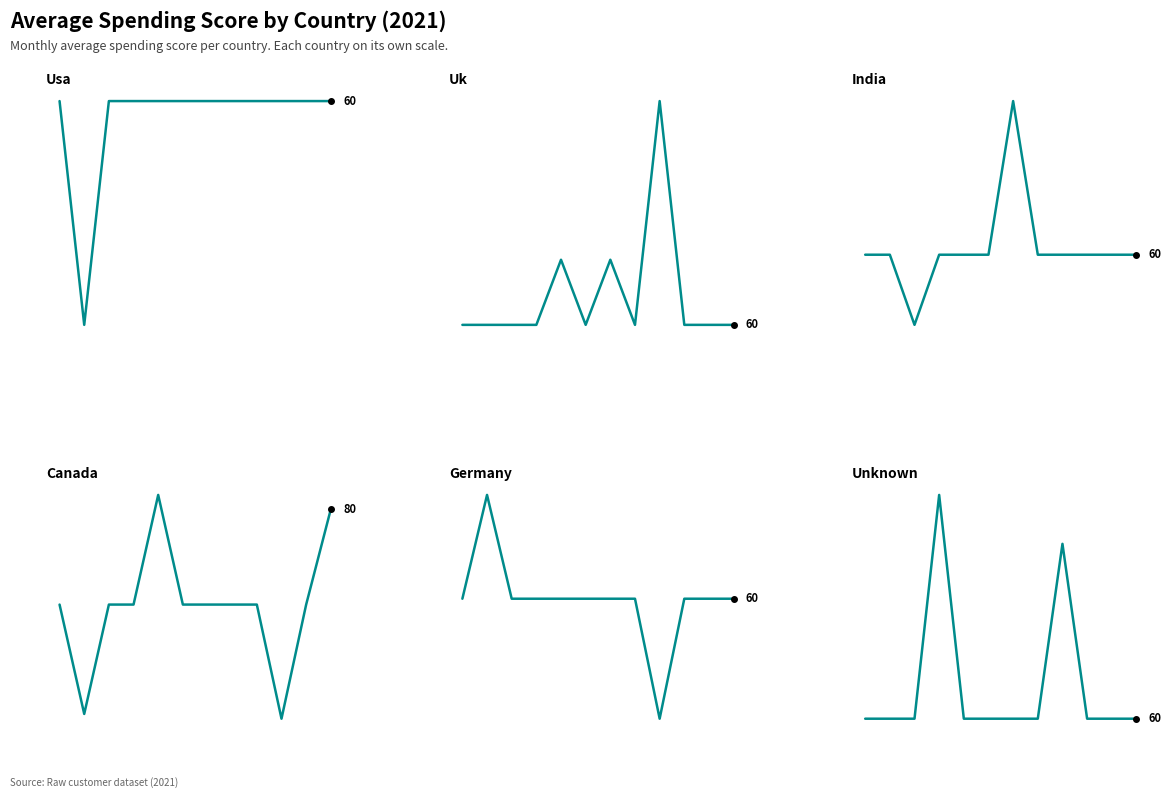

List the labels in order of Germany value, largest first.

1, 0, 2, 3, 4, 5, 6, 7, 9, 10, 11, 8